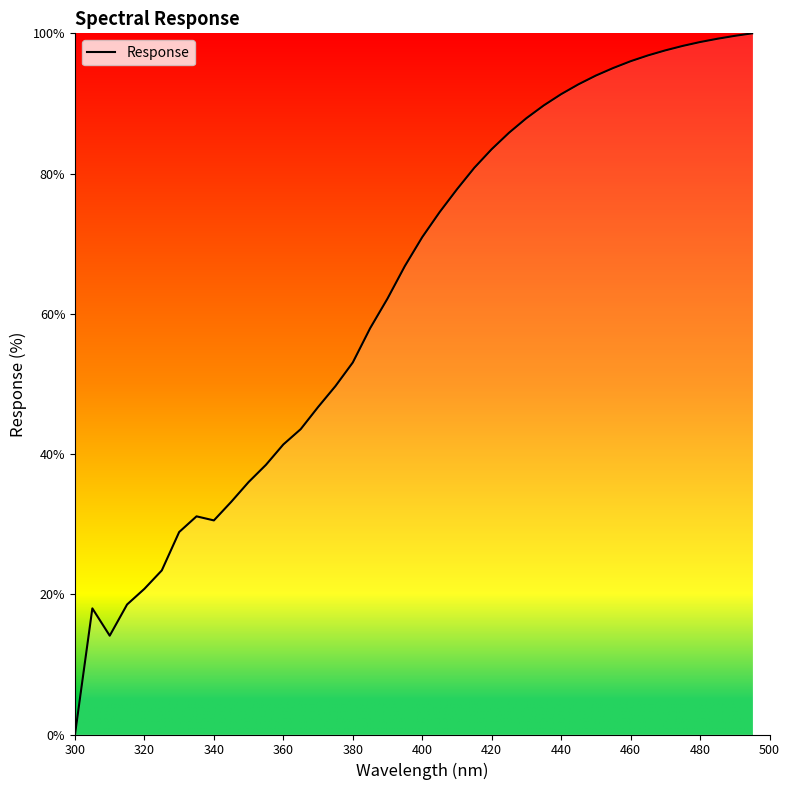

What is the difference between the maximum and minimum values?

100.0